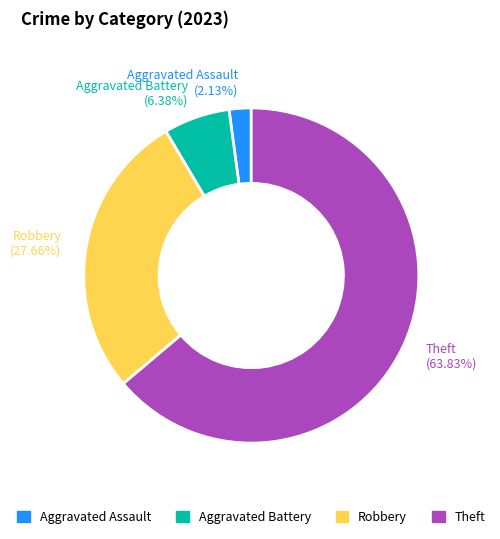

Which category accounts for the majority?

Theft (63.83%)